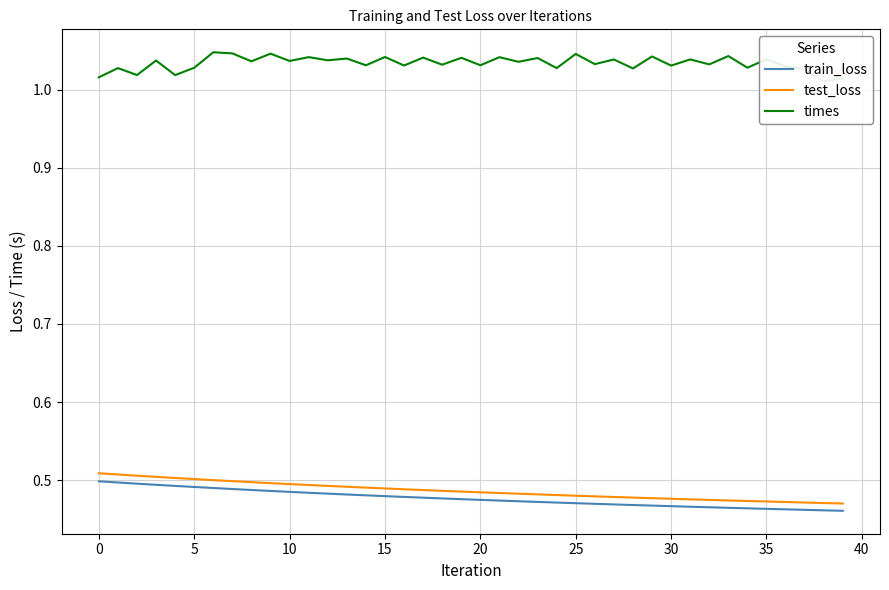

What is the total value across all series at 19?

2.0